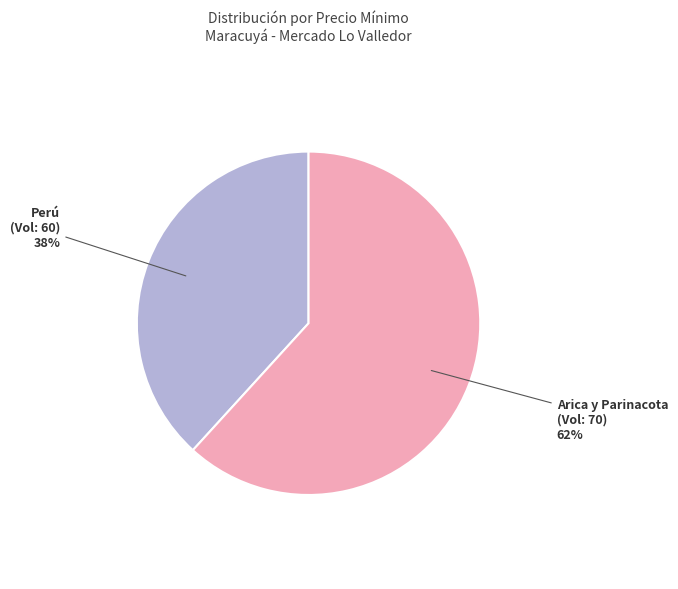

The Perú (Vol: 60) slice represents 38% of the pie. True or false?

True